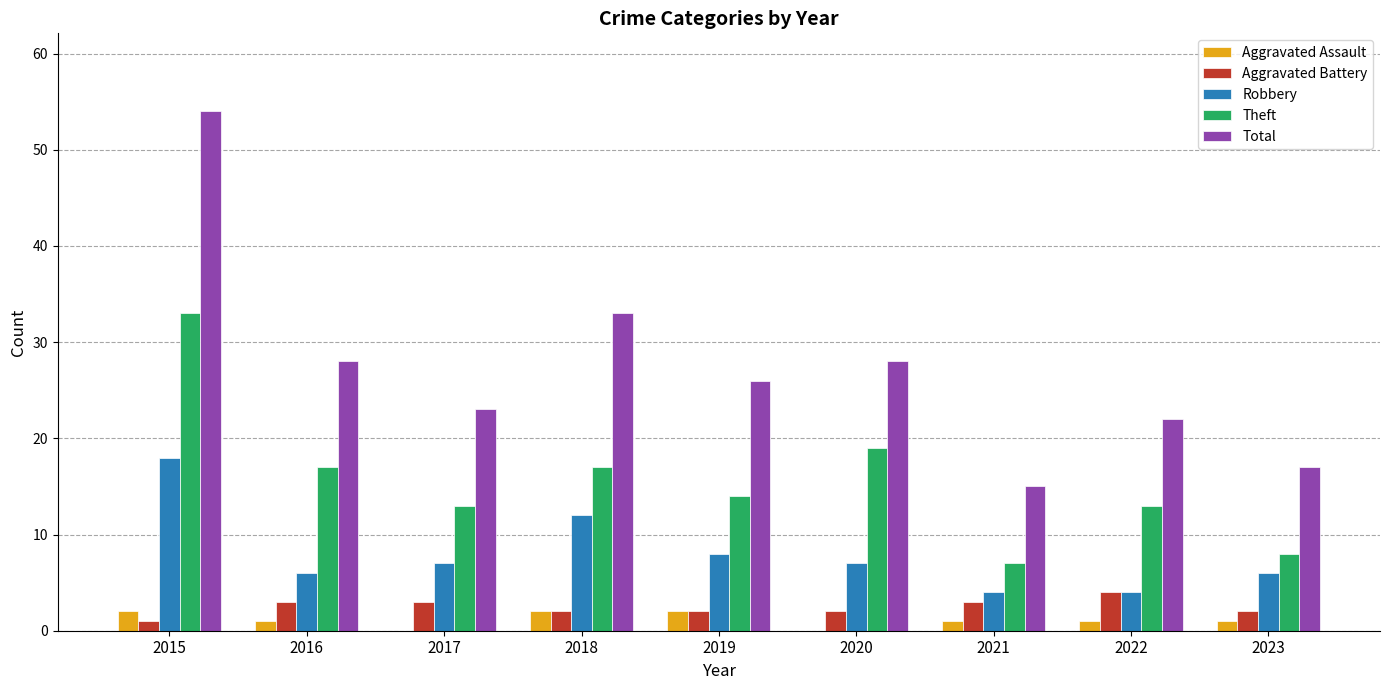

What is the sum of all Total values?

246